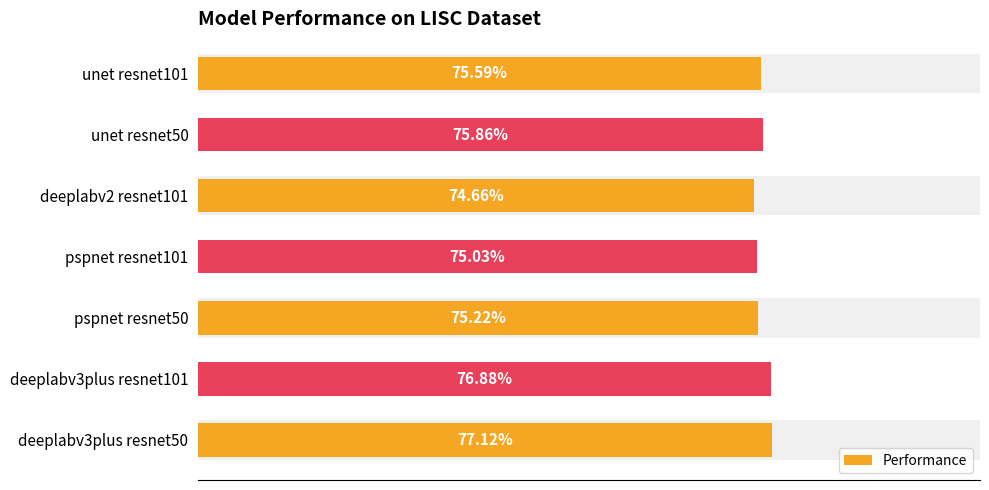

Rank the categories by value from highest to lowest.

deeplabv3plus resnet50, deeplabv3plus resnet101, unet resnet50, unet resnet101, pspnet resnet50, pspnet resnet101, deeplabv2 resnet101